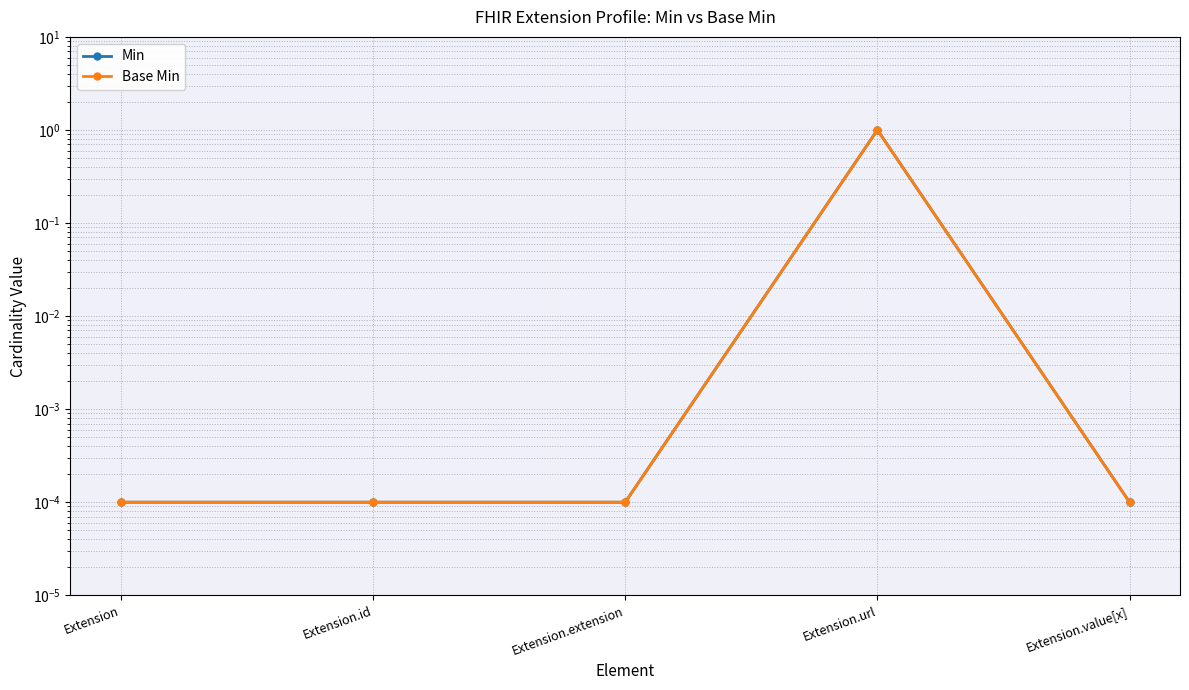

True or false: Min has more than 0 points higher than both neighbors.

True